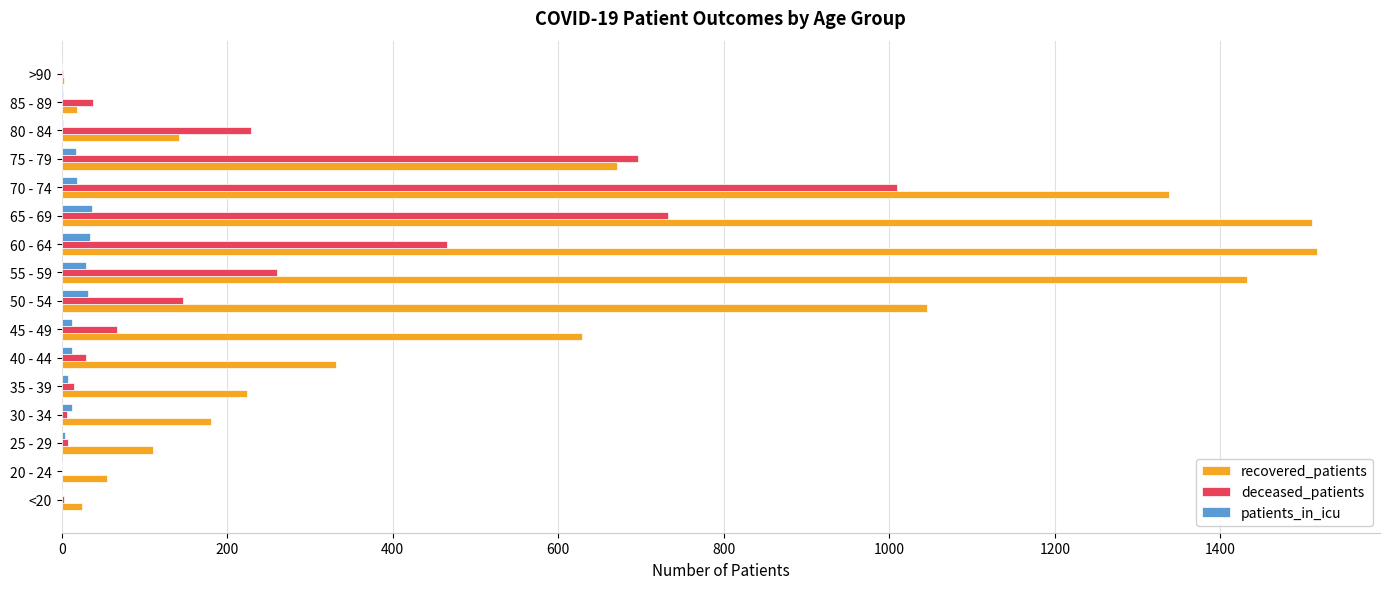

What is the sum of all deceased_patients values?

3705